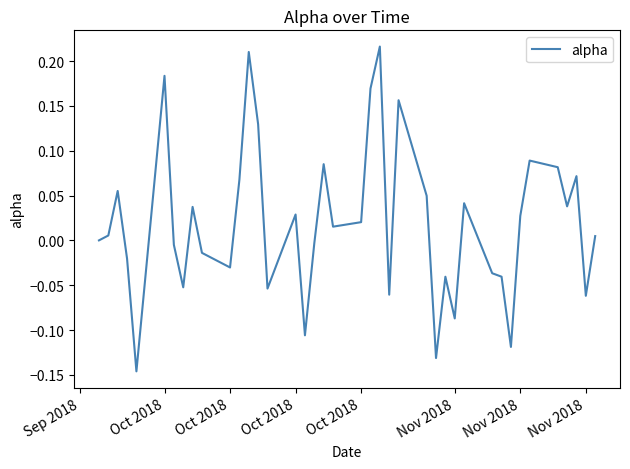

What is the difference between the maximum and minimum values?

0.4